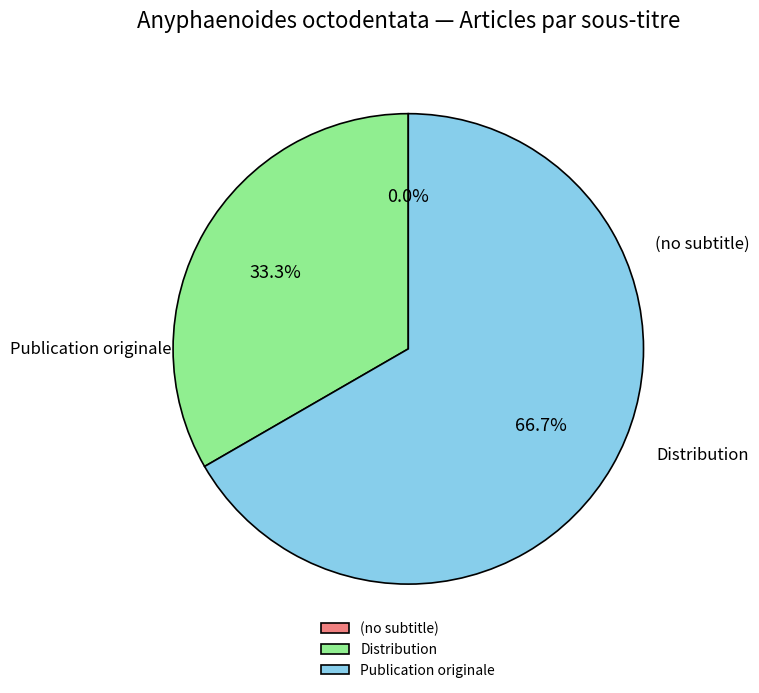

To the nearest percent, what is the average slice percentage?

33%